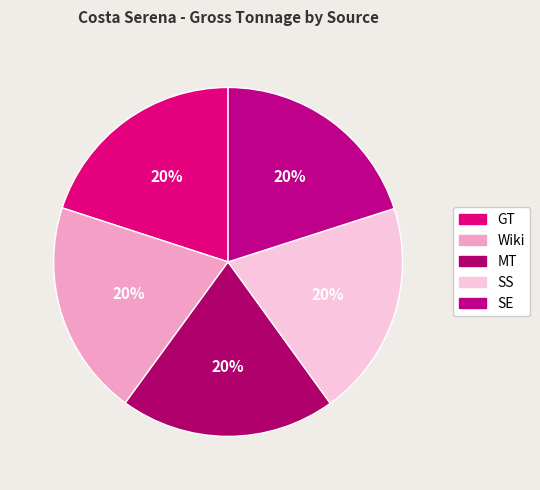

Is there a majority slice in this chart?

No